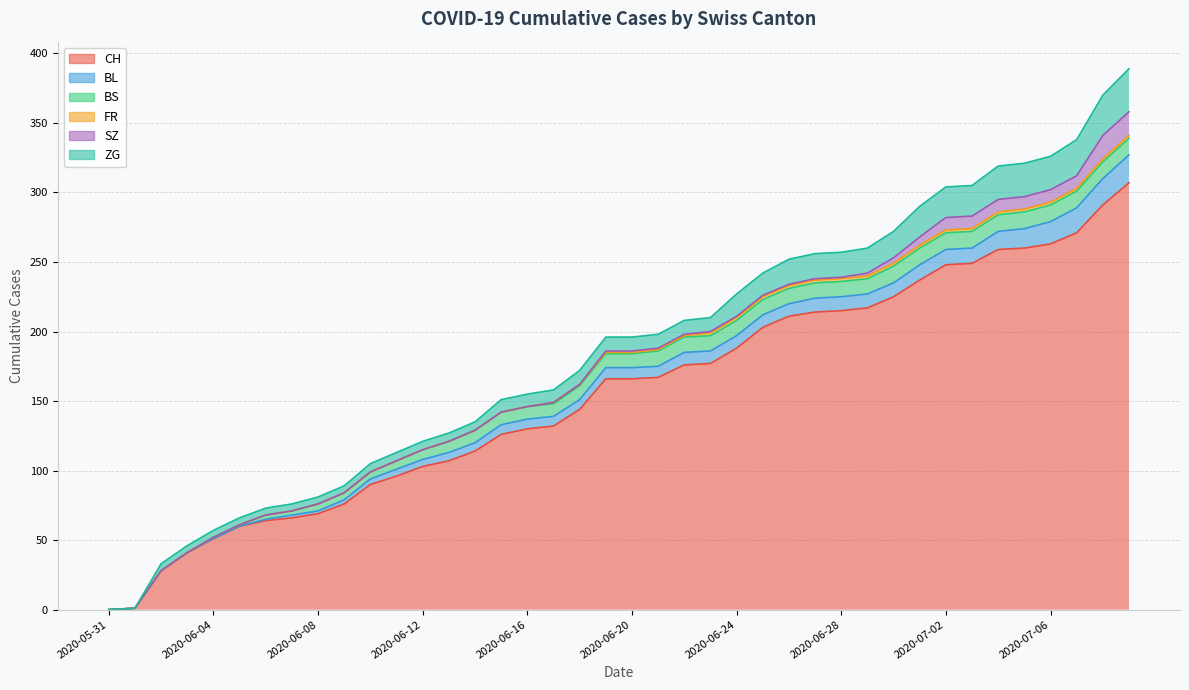

The BL series shows 10 at 2020-06-05. True or false?

False